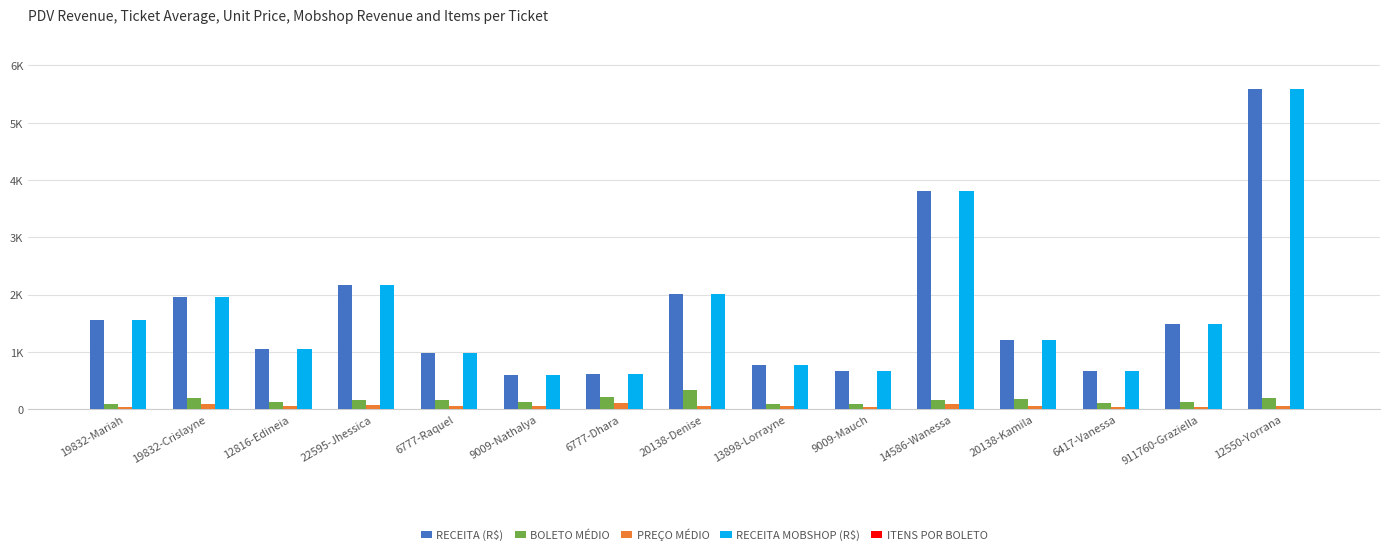

The ITENS POR BOLETO series shows 2.6 at 22595-Jhessica. True or false?

True